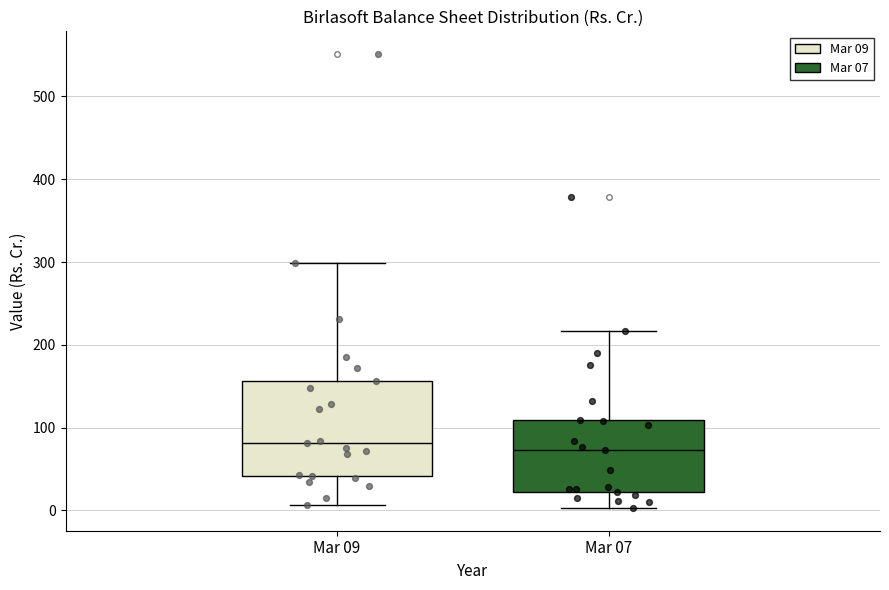

Where does the lower whisker of the box for Mar 07 end on the y-axis? The values are not printed on the chart, so give them approximately, as read against the axis.

0